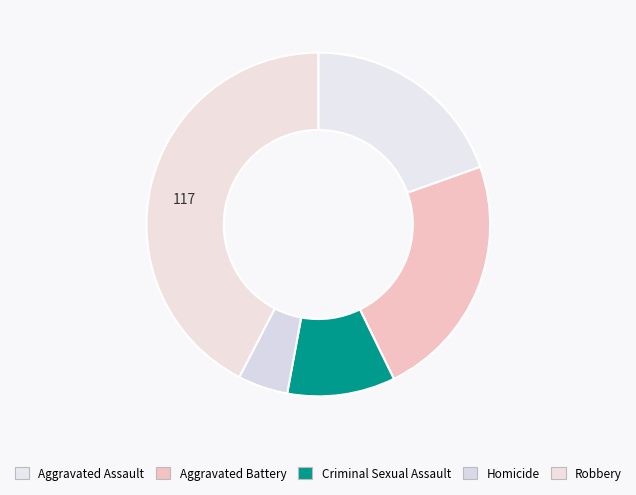

Count the number of slices in the pie.

5